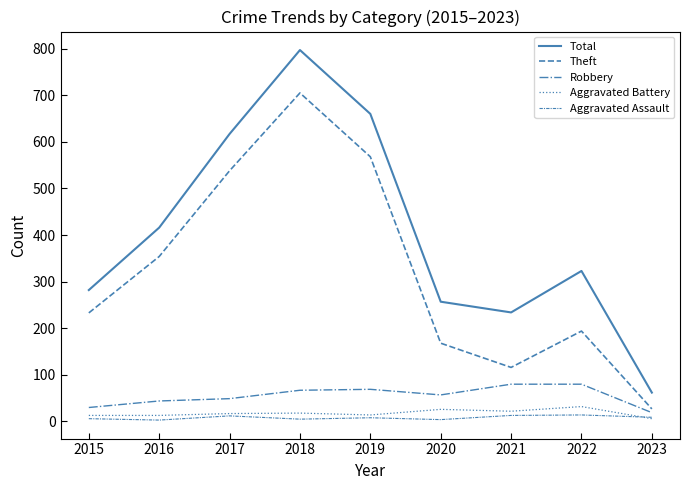

What is the difference between the Theft values at 2016 and 2020?

186